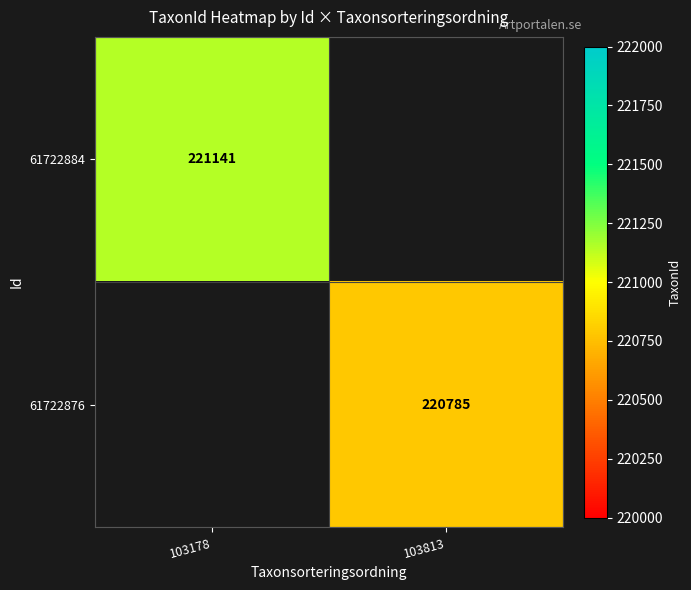

The value of 61722876 at 103813 is 220785. True or false?

True